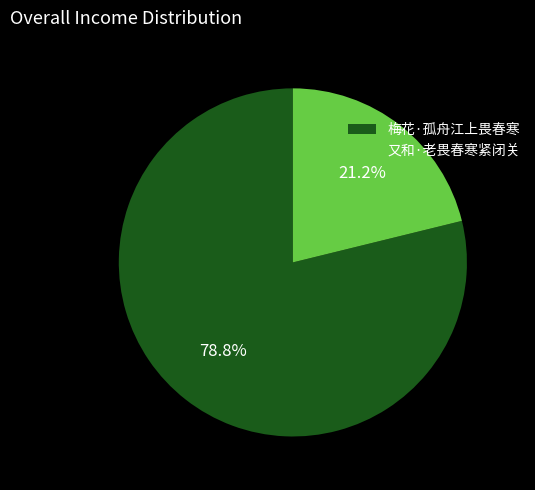

Approximately how many times larger is the value at 又和·老畏春寒紧闭关 compared to 梅花·孤舟江上畏春寒?

0.3